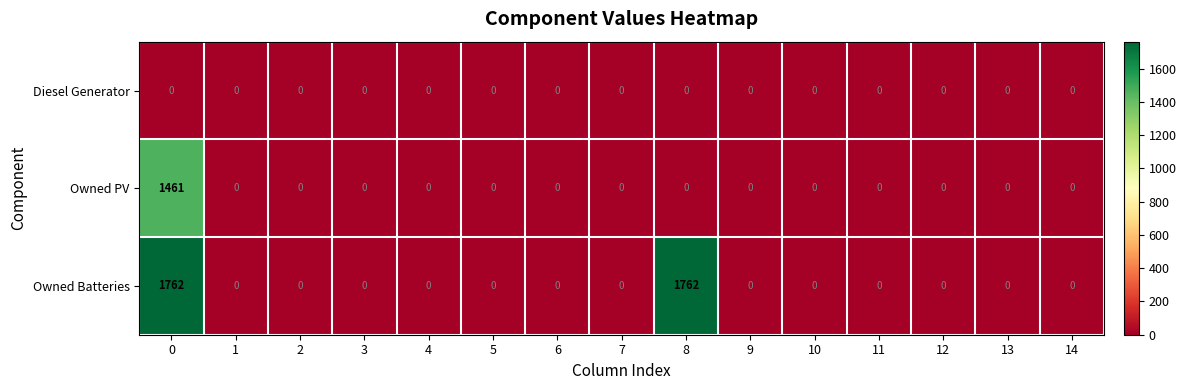

What is the sum of all Owned PV values?

1461